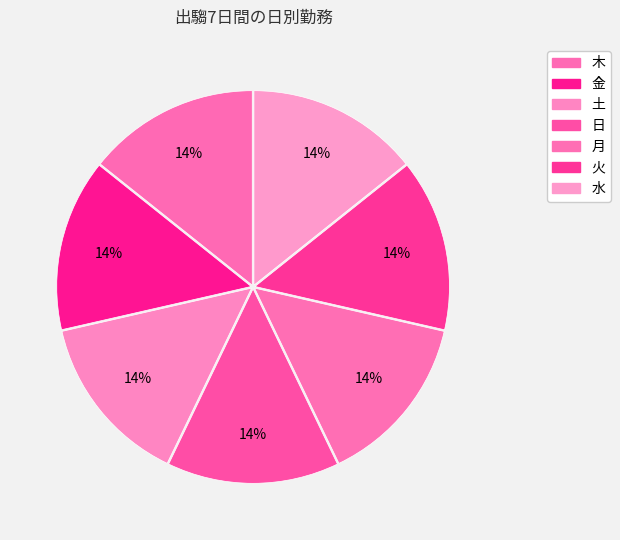

True or false: 木 accounts for 2% of the total.

False